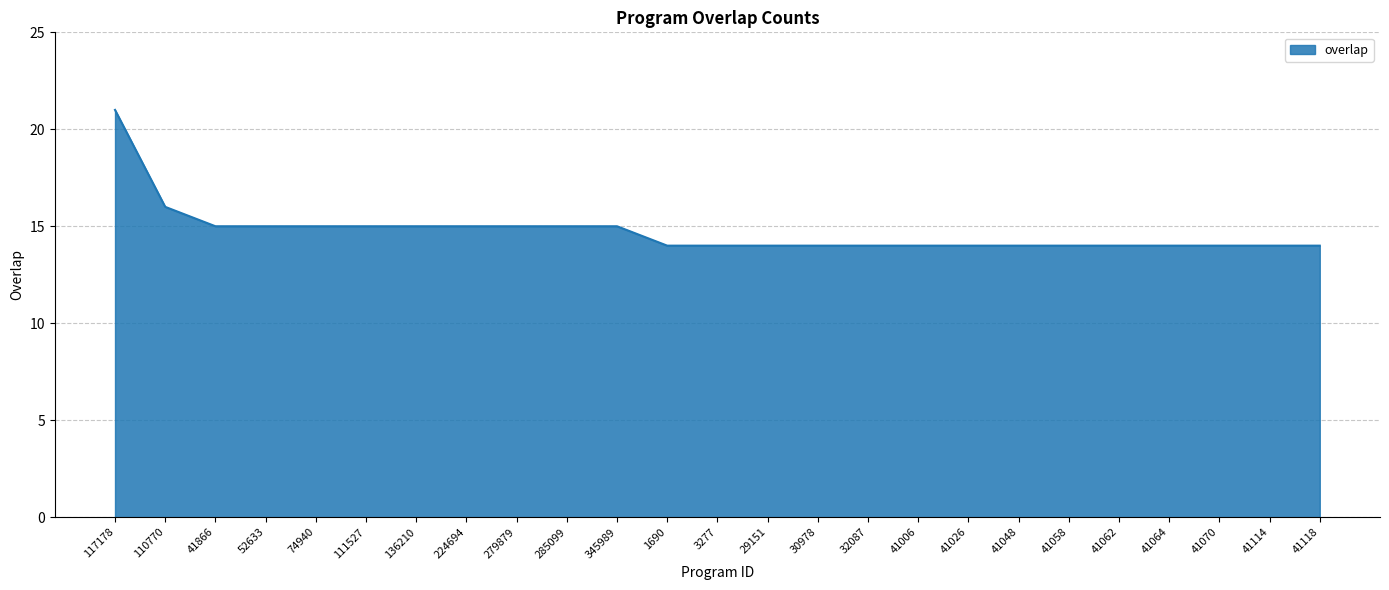

Does the chart have visible grid lines?

Yes